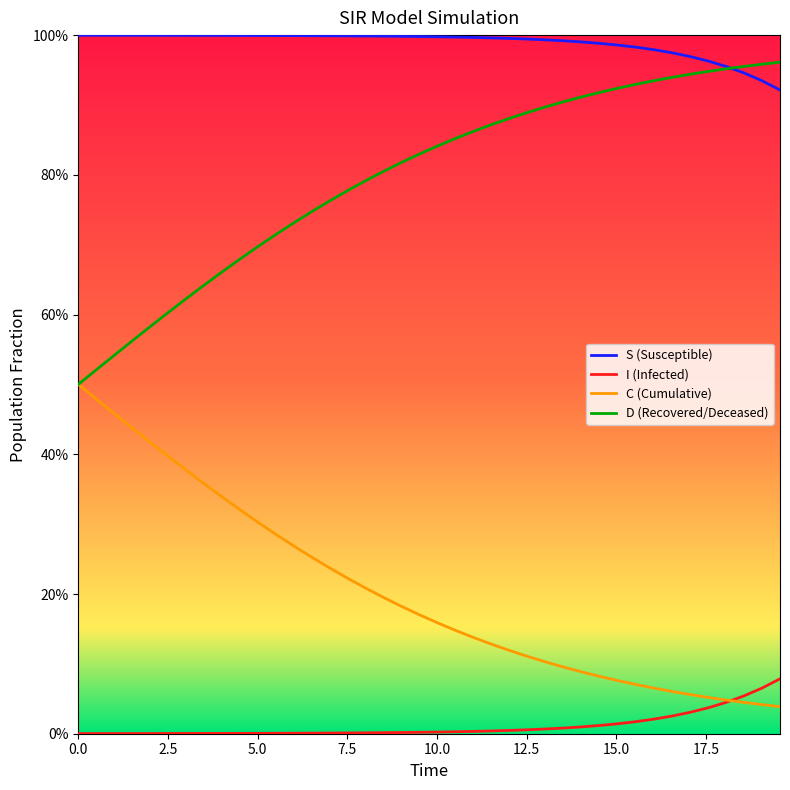

What are all the series names shown in the legend?

S, I, C, D